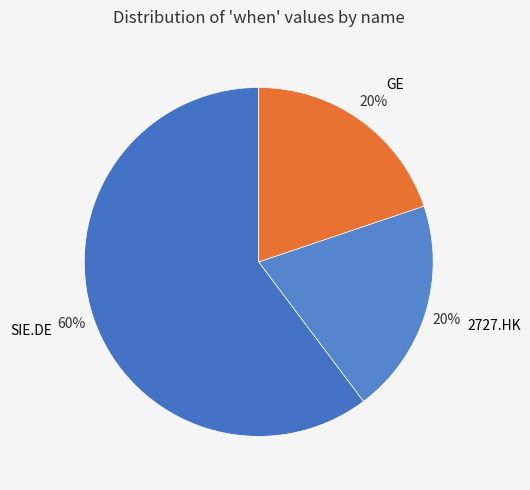

What percentage is the GE slice, to the nearest percent?

20%